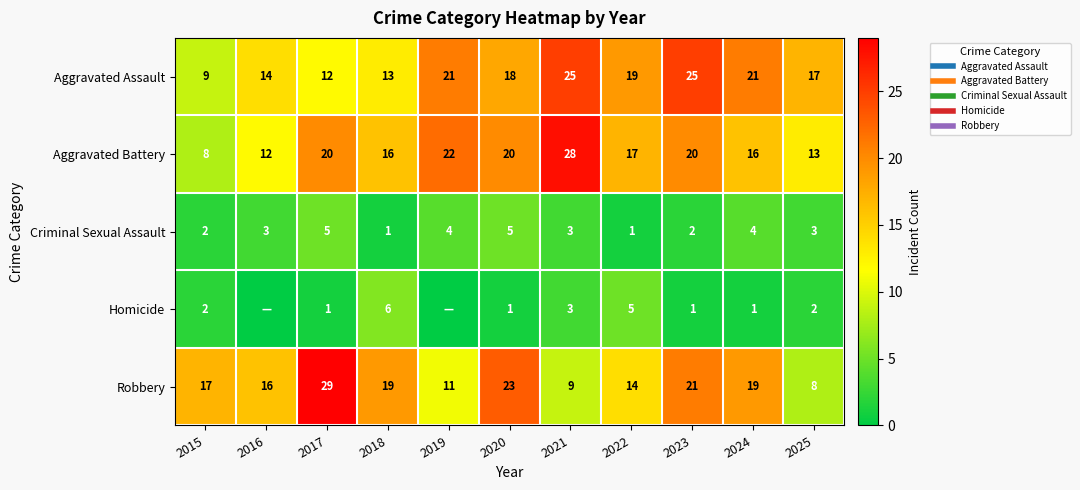

What is the average value of the Criminal Sexual Assault series?

3